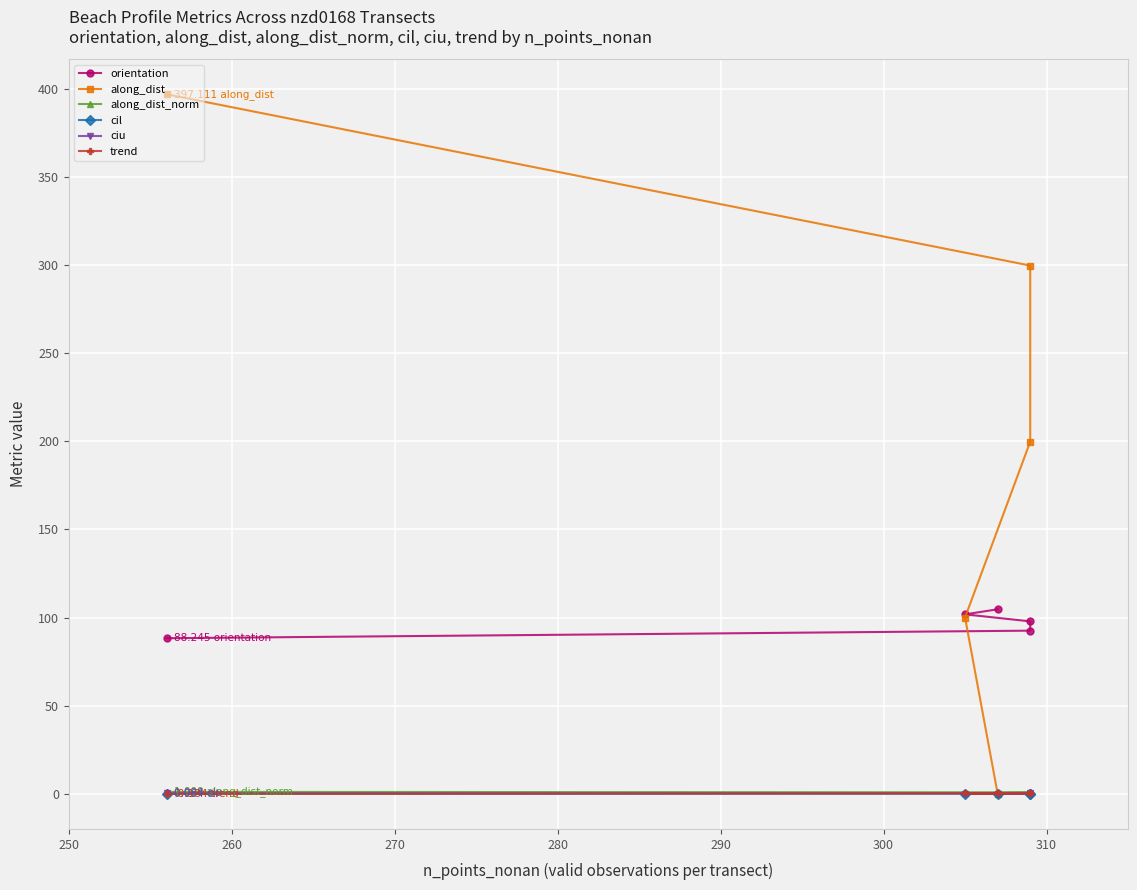

What is the sum of all along_dist values?

996.8